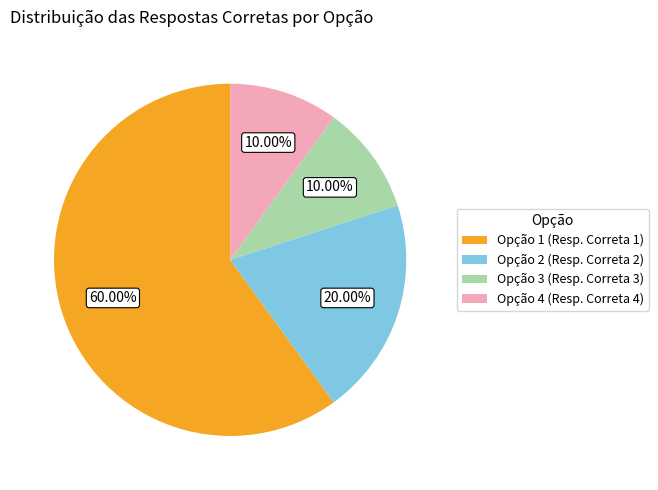

Which has a higher value, Opção 2 (Resp. Correta 2) or Opção 4 (Resp. Correta 4)?

Opção 2 (Resp. Correta 2)